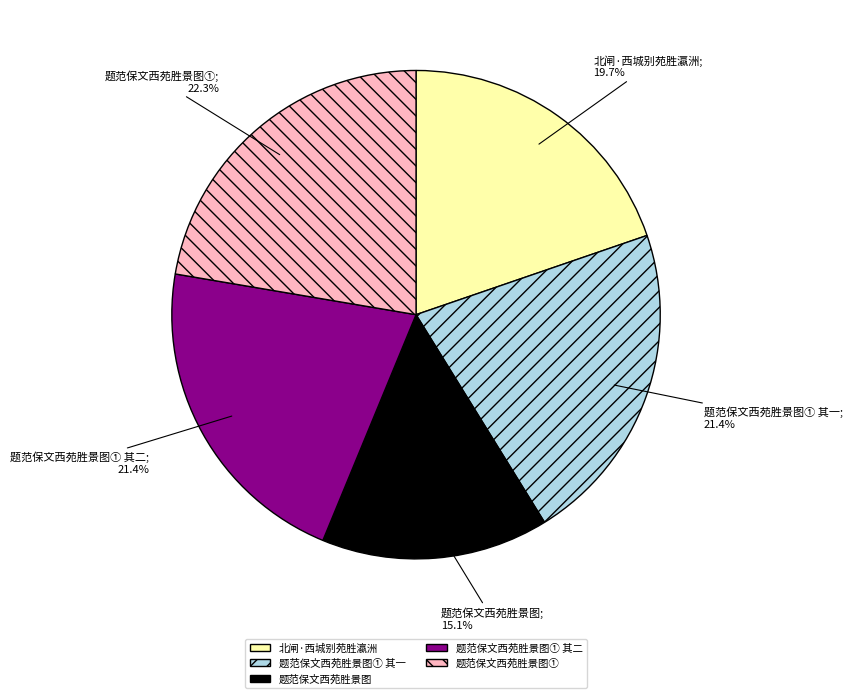

True or false: 题范保文西苑胜景图① 其一 accounts for 21% of the total.

True